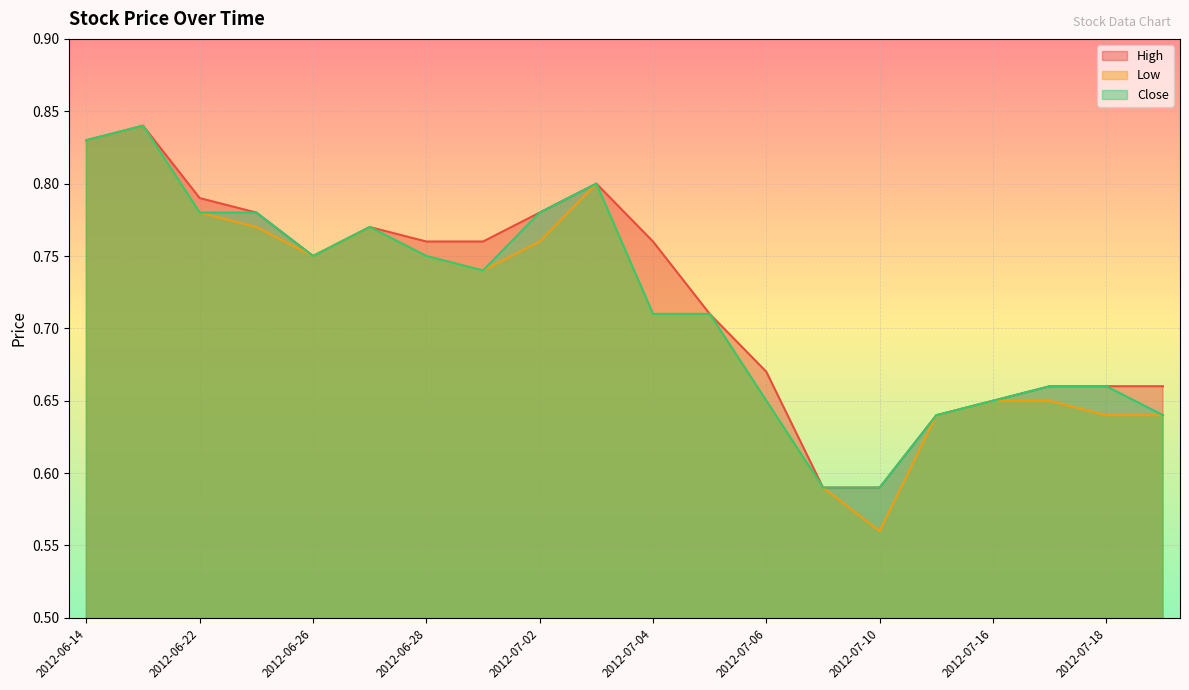

What position from the left is 2012-07-10?

15